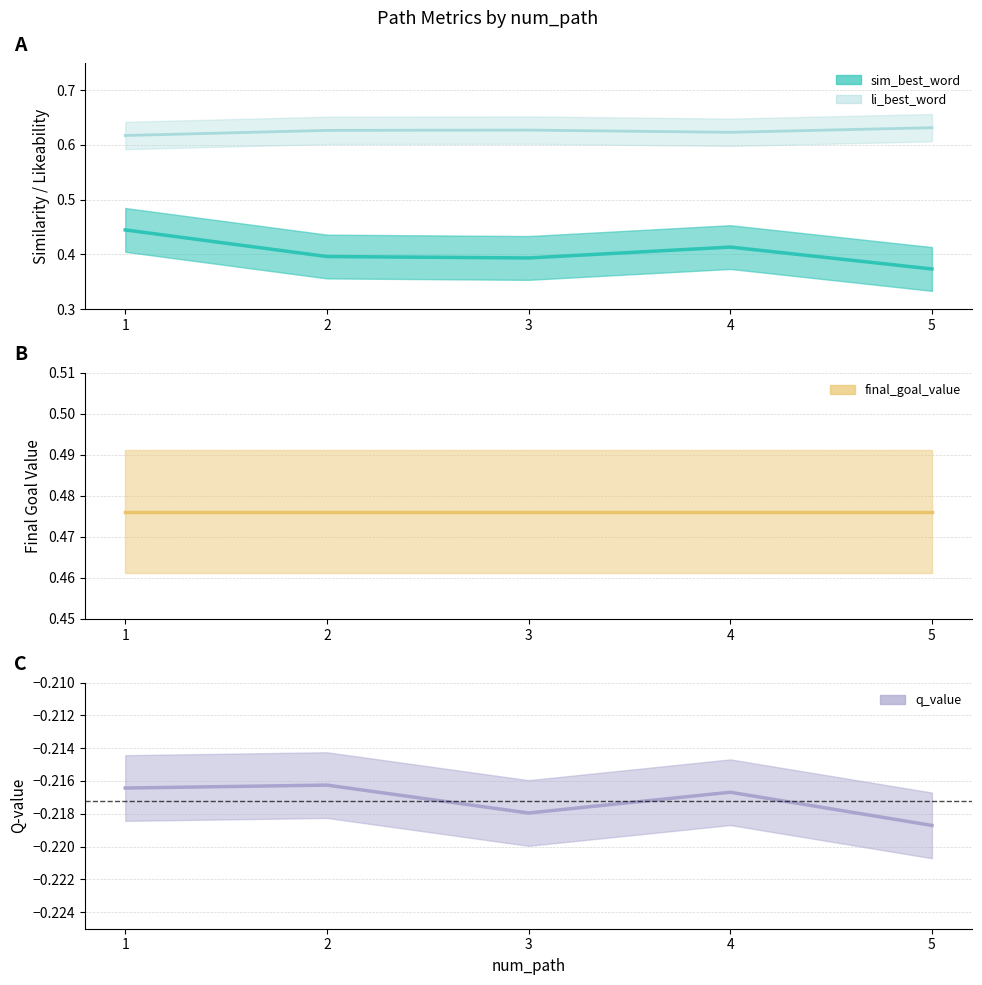

Is it true that sim_best_word equals 0.1 at 1?

False